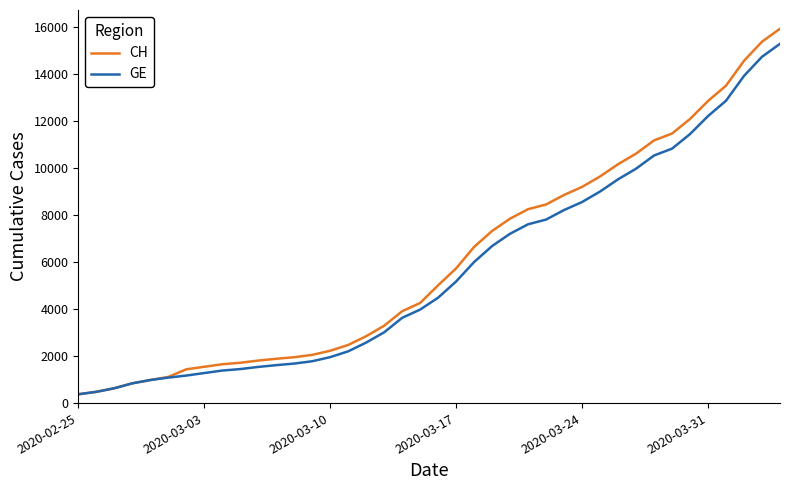

What is the highest value of the GE series?

15284